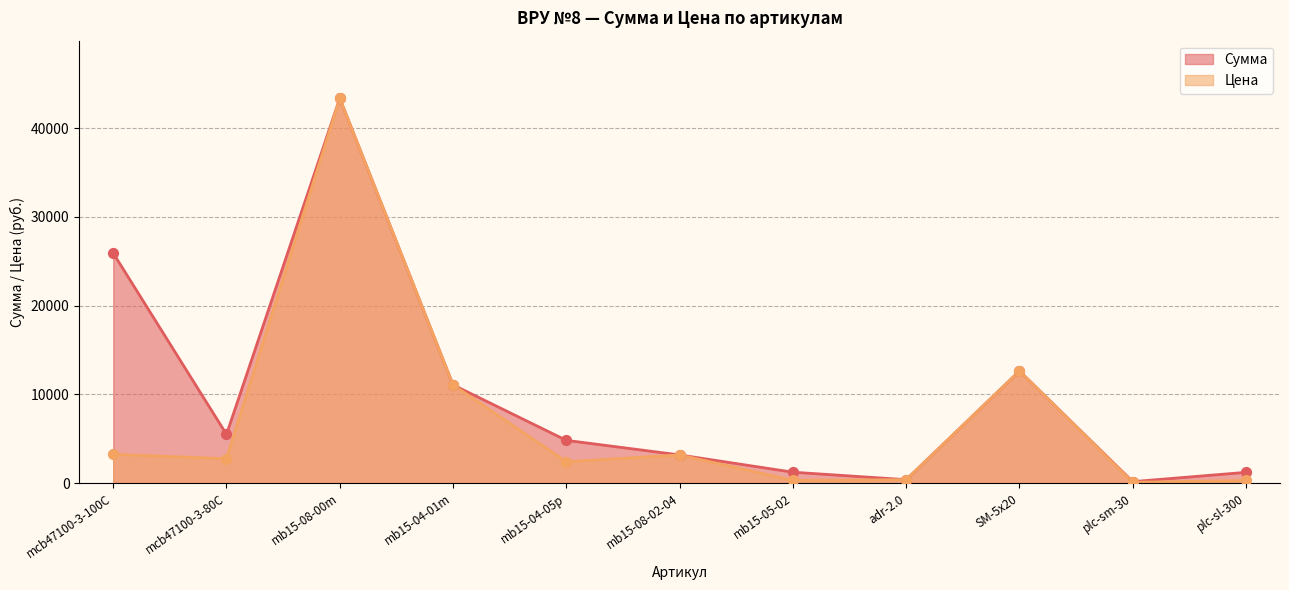

Is the value of Сумма at mb15-04-01m greater than the value of Цена at mb15-04-05p?

Yes